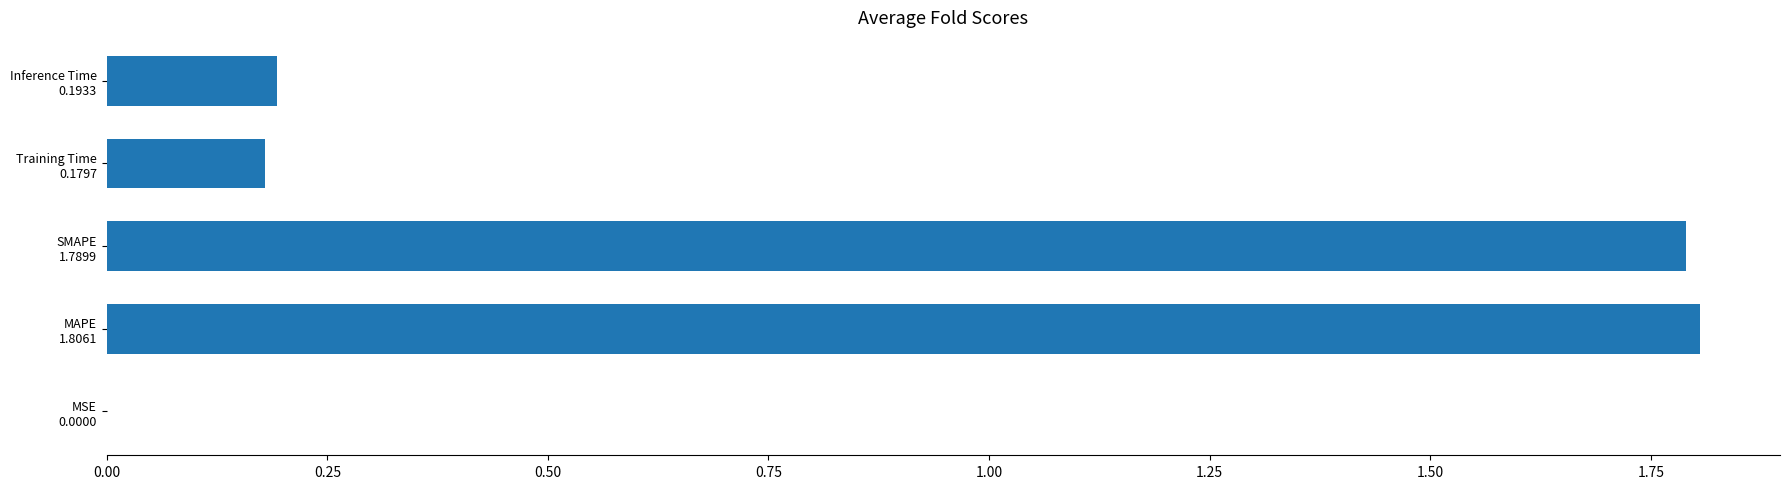

What is the sum of all values?

4.0